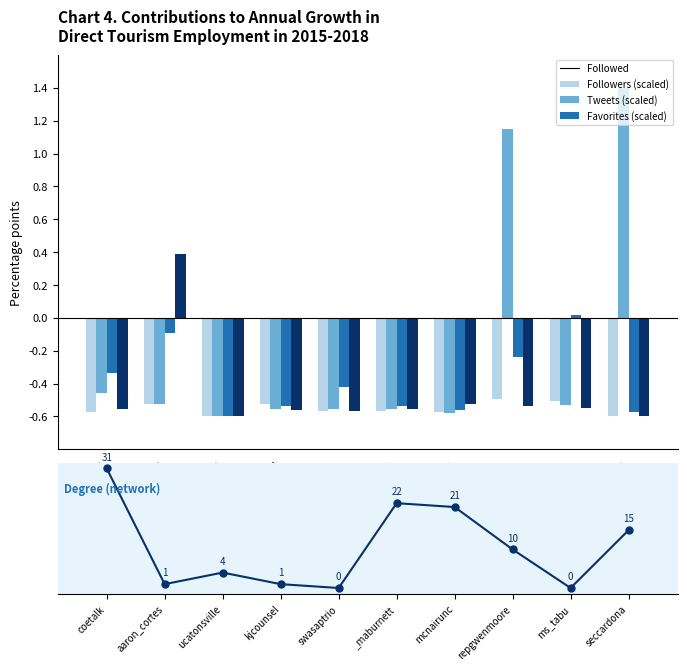

What position from the right is ms_tabu?

2